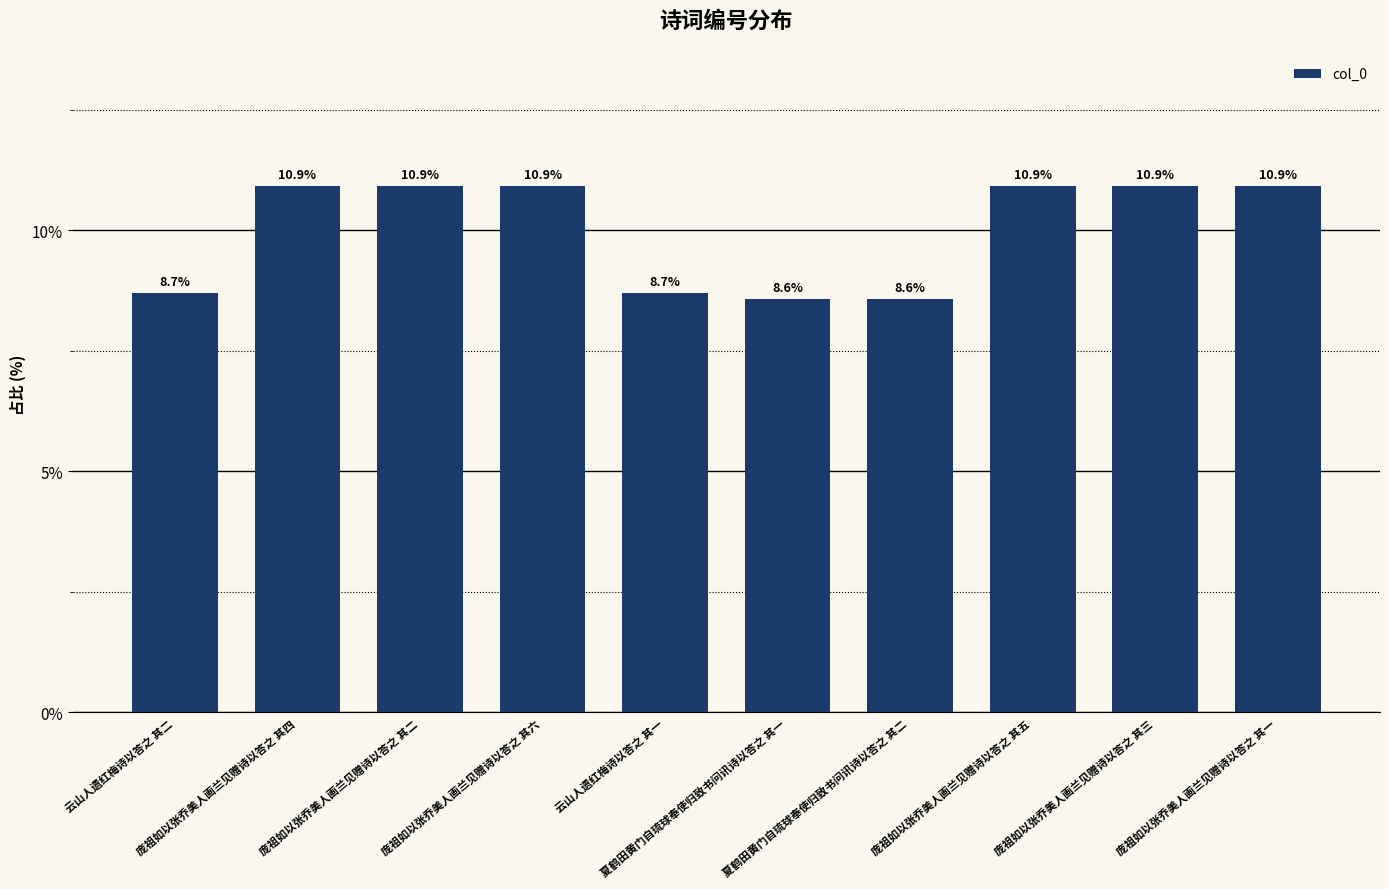

What is the label of the 4th bar from the right?

夏鹤田黄门自琉球奉使归致书问讯诗以答之 其二